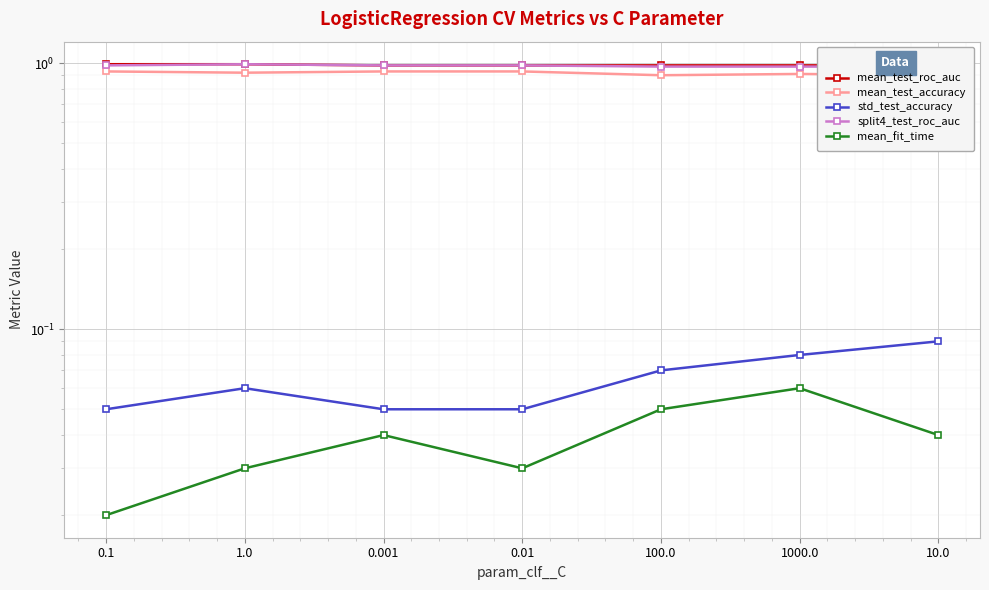

Which series has the widest spread of values?

std_test_accuracy